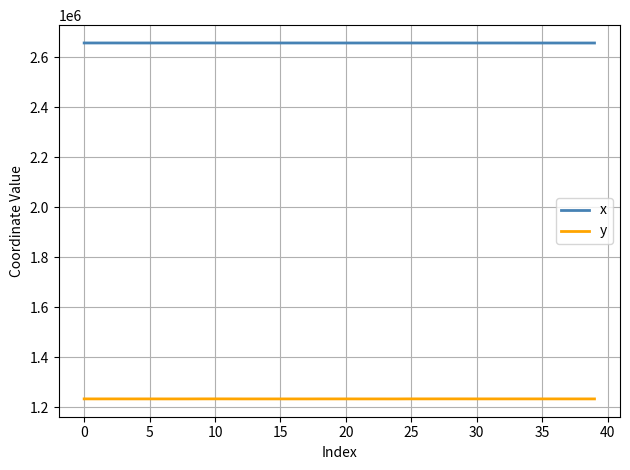

List the series in order of their peak value, lowest first.

y, x